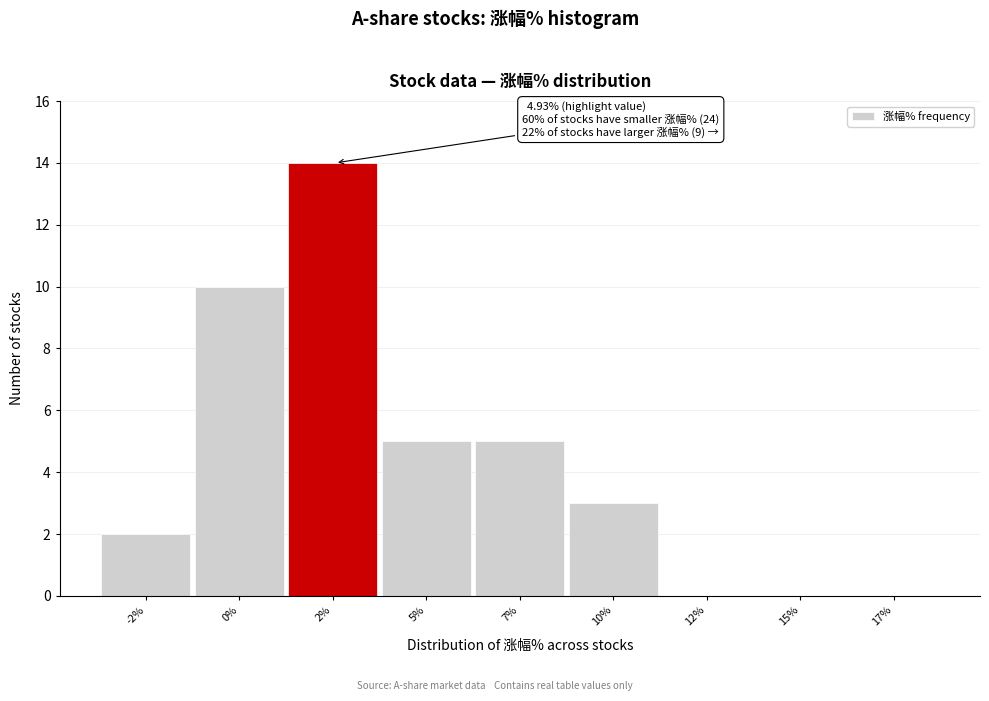

Reading right to left, what are all the values shown in this chart?

17%=0	15%=0	12%=0	10%=3	7%=5	5%=5	2%=14	0%=10	-2%=2